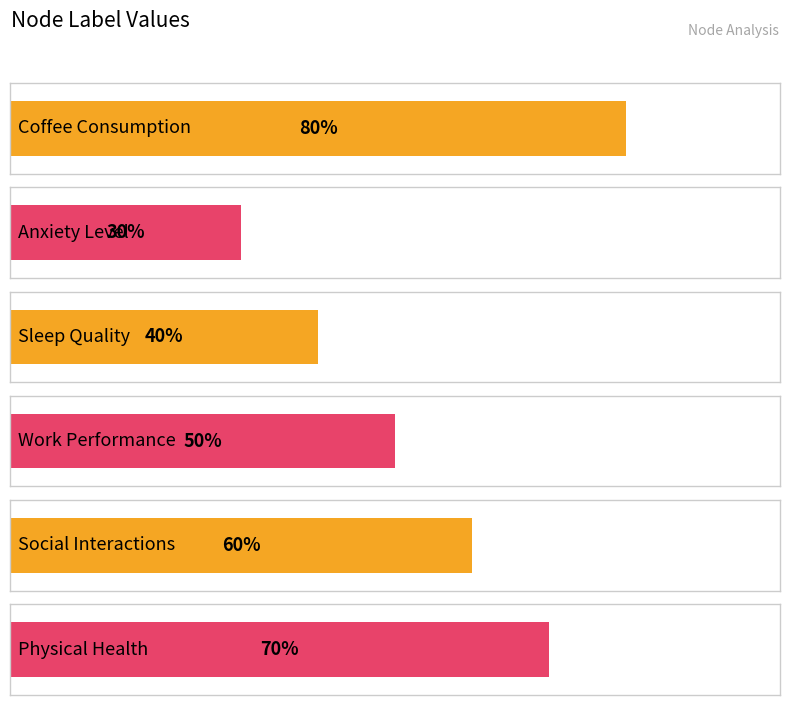

What is the label of the 5th bar from the right?

Anxiety Level